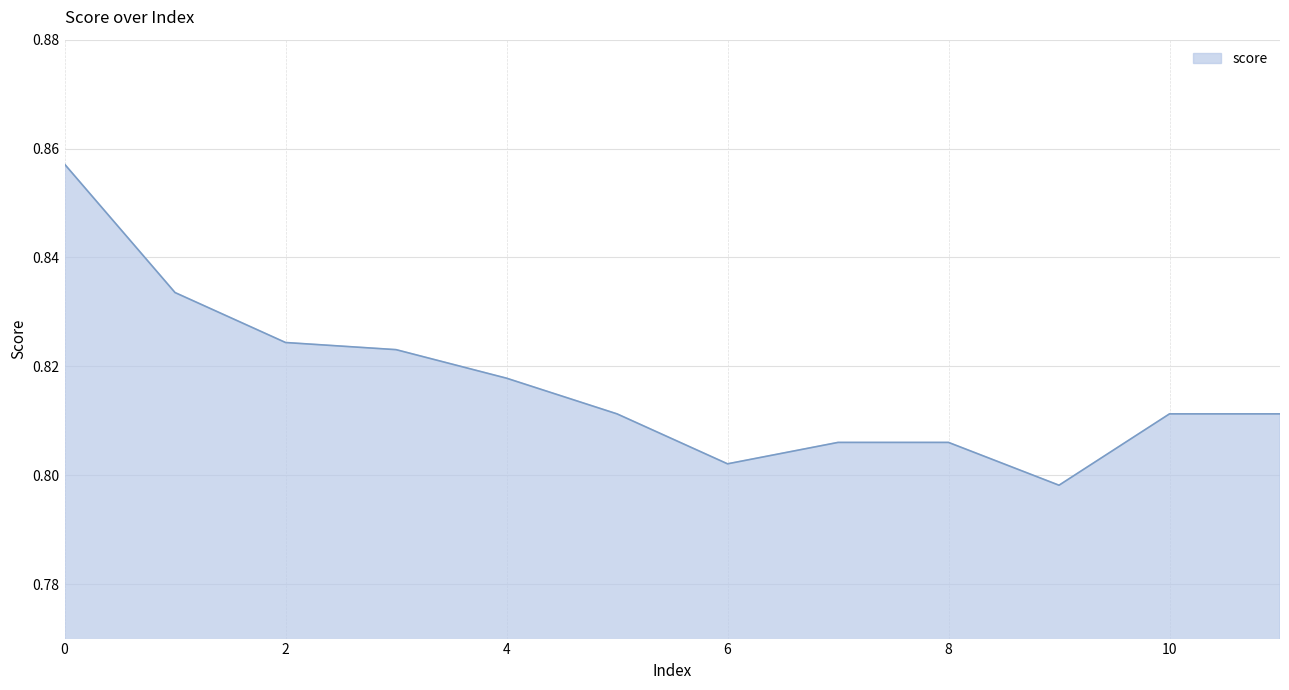

At which category does the chart reach its minimum across all series?

9